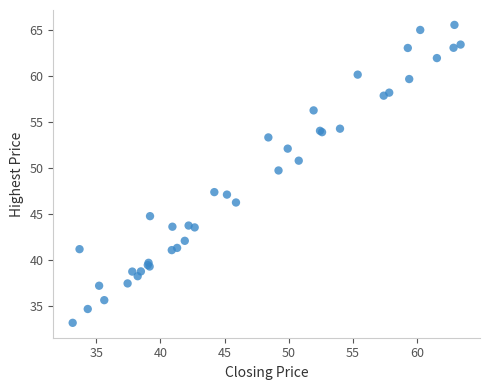

What Y value in the scatter plot is closest to 49?

49.7